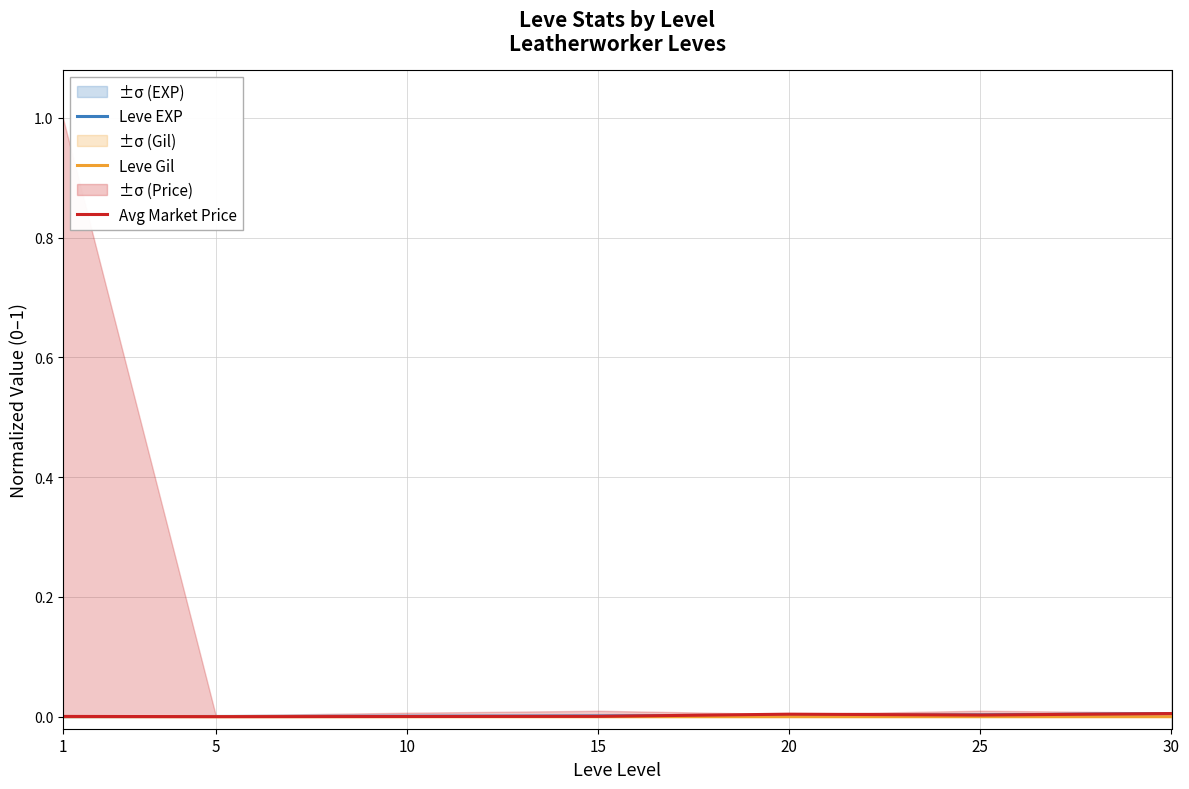

Does the chart display data point markers on the line(s)?

No